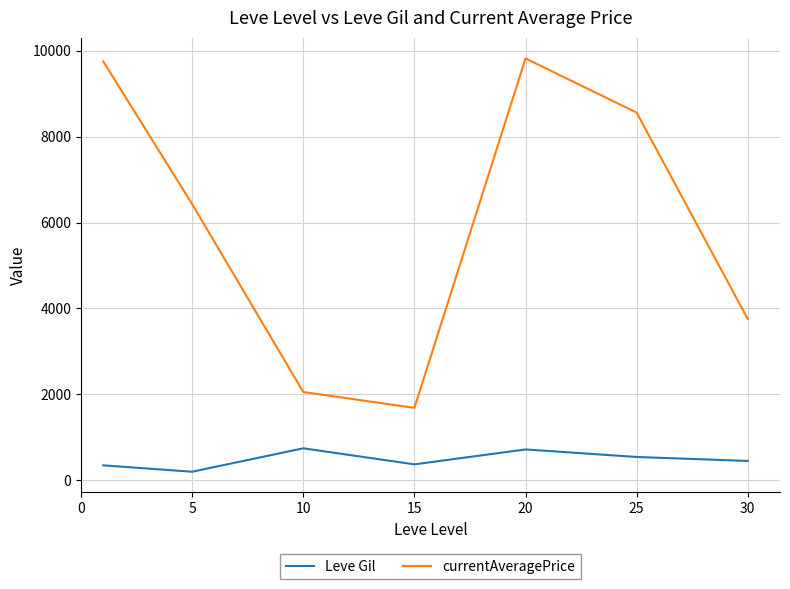

List the series in order of their peak value, highest first.

currentAveragePrice, Leve Gil